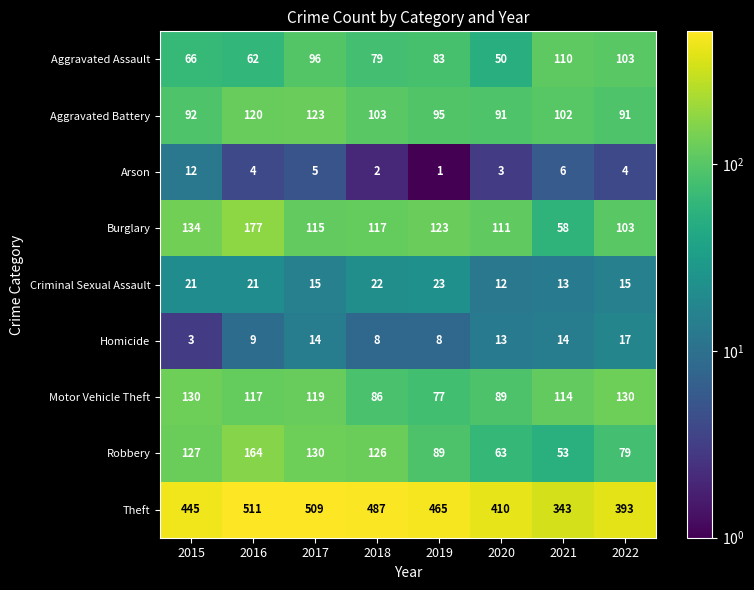

At which label does Homicide first exceed 13?

2017